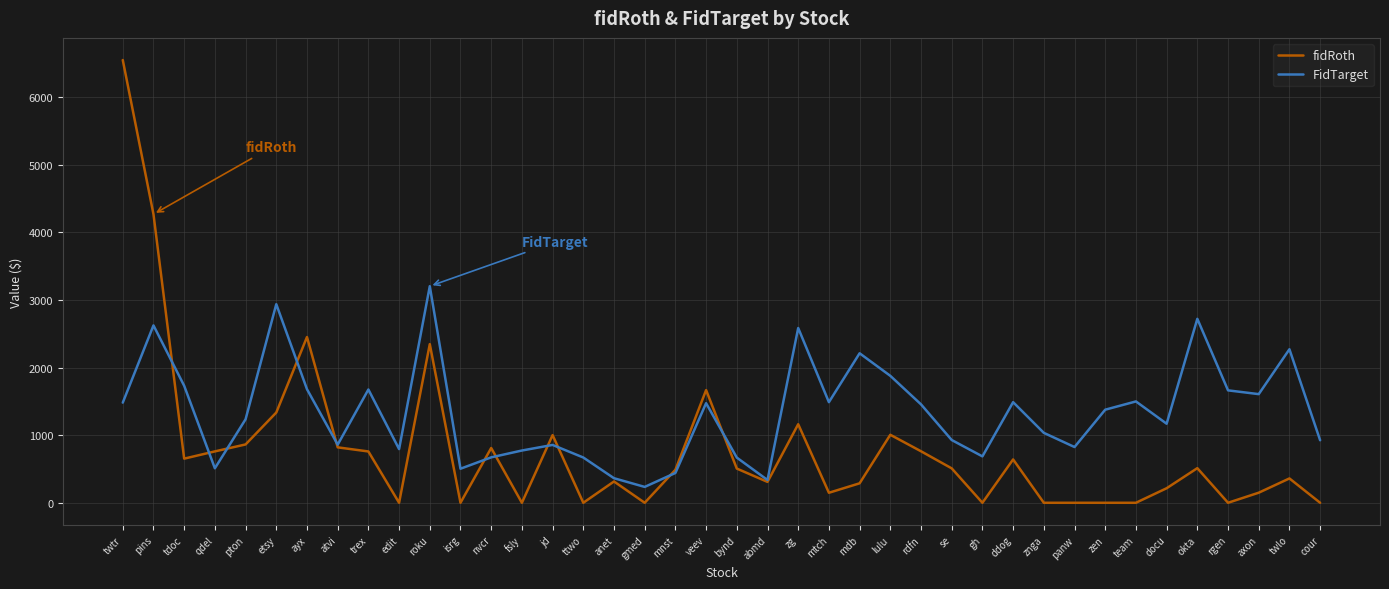

Which category has the highest value in the fidRoth series?

twtr